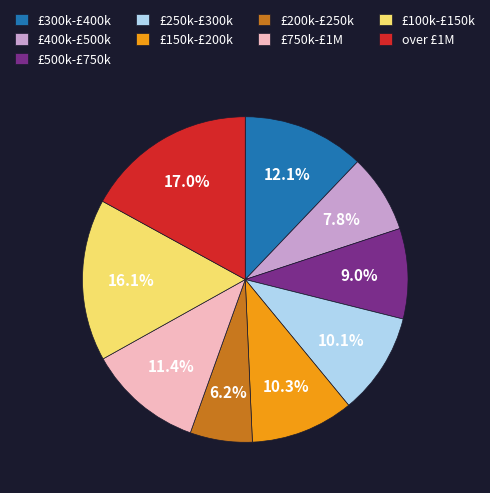

What percentage is NOT represented by over £1M?

83.0%